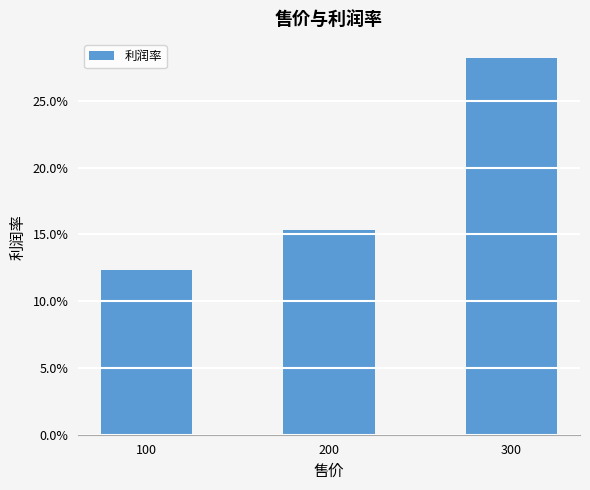

True or false: the data shows 0.1 at 200.

False